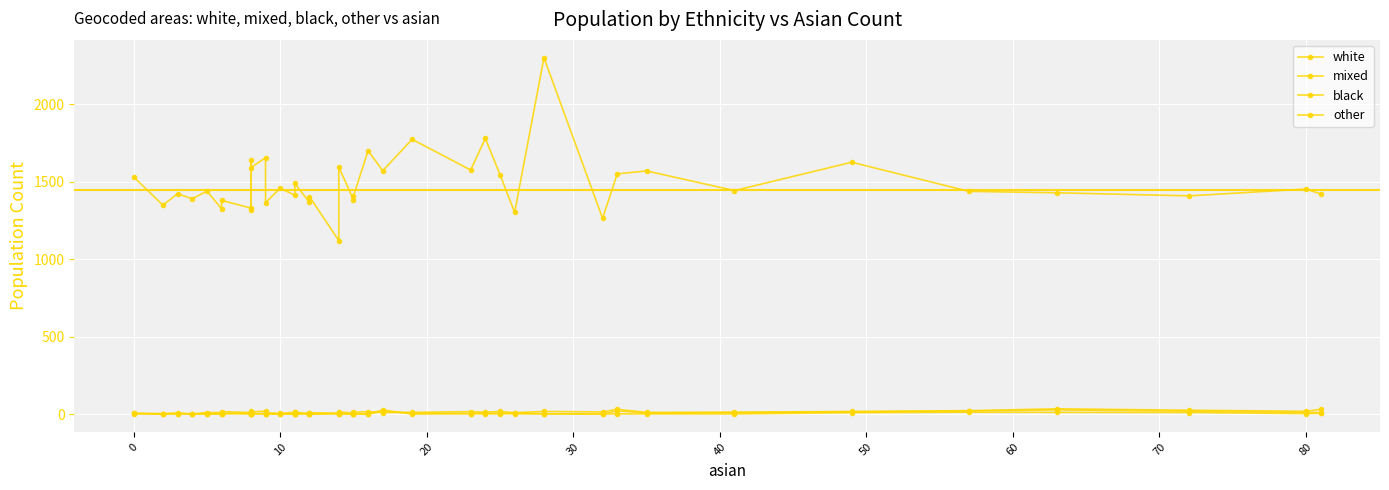

Is the value of black at 21 greater than the value of mixed at 30?

No